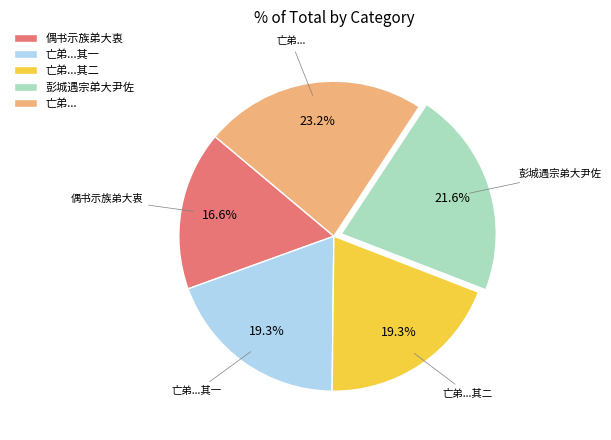

Does any single category account for the majority?

No